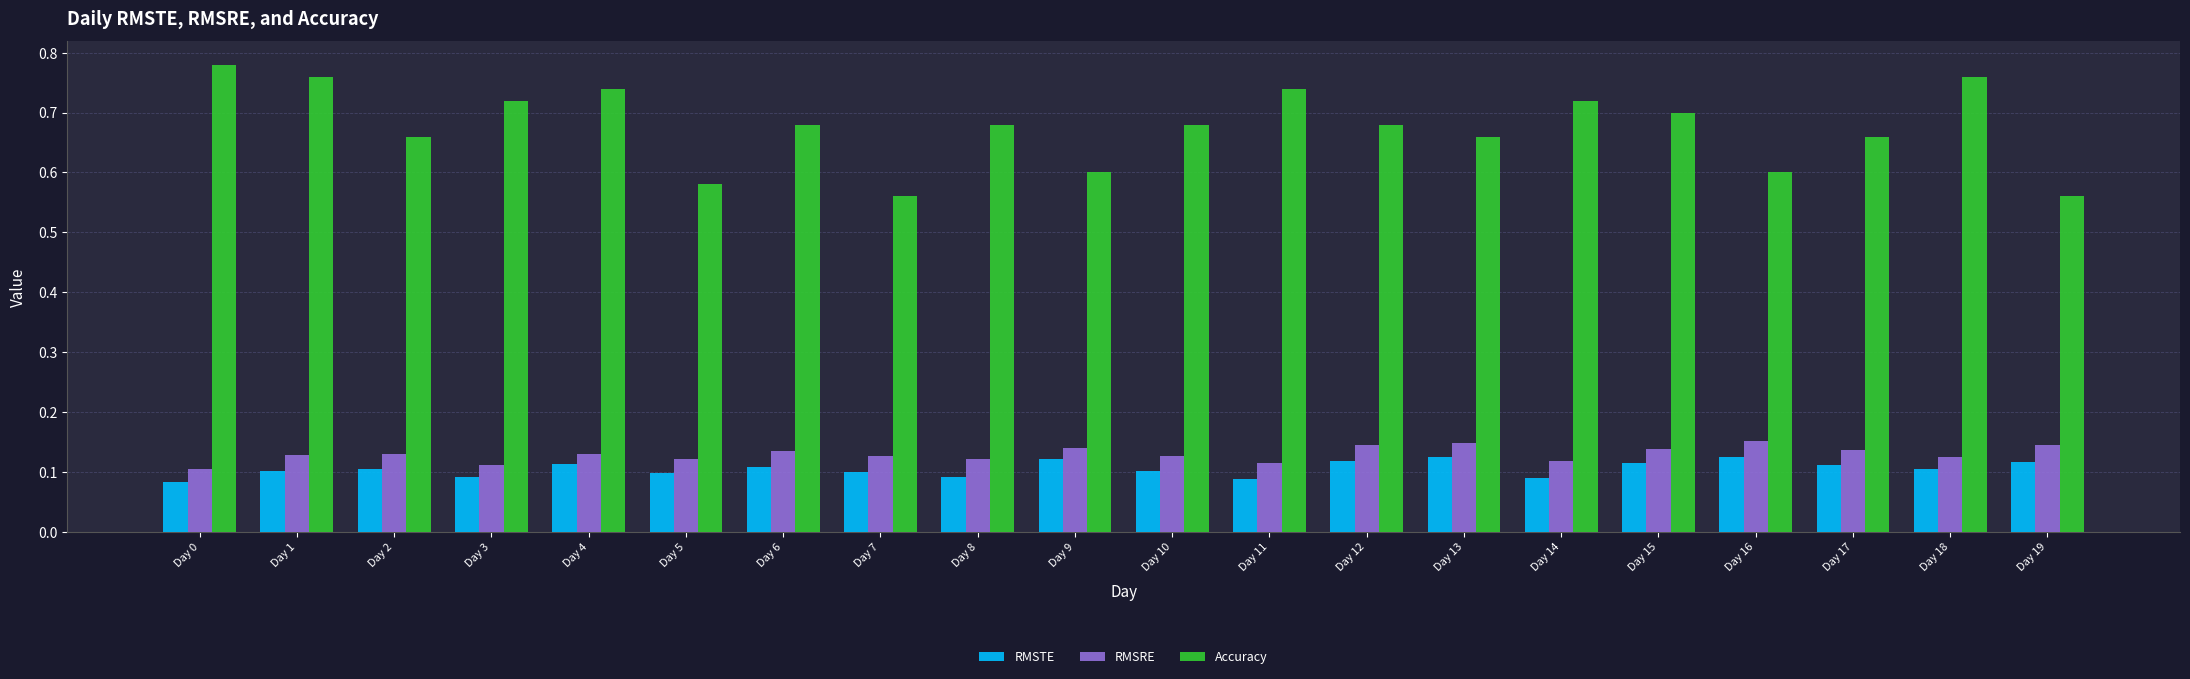

Rank the series by their maximum value, from lowest to highest.

RMSTE, RMSRE, Accuracy